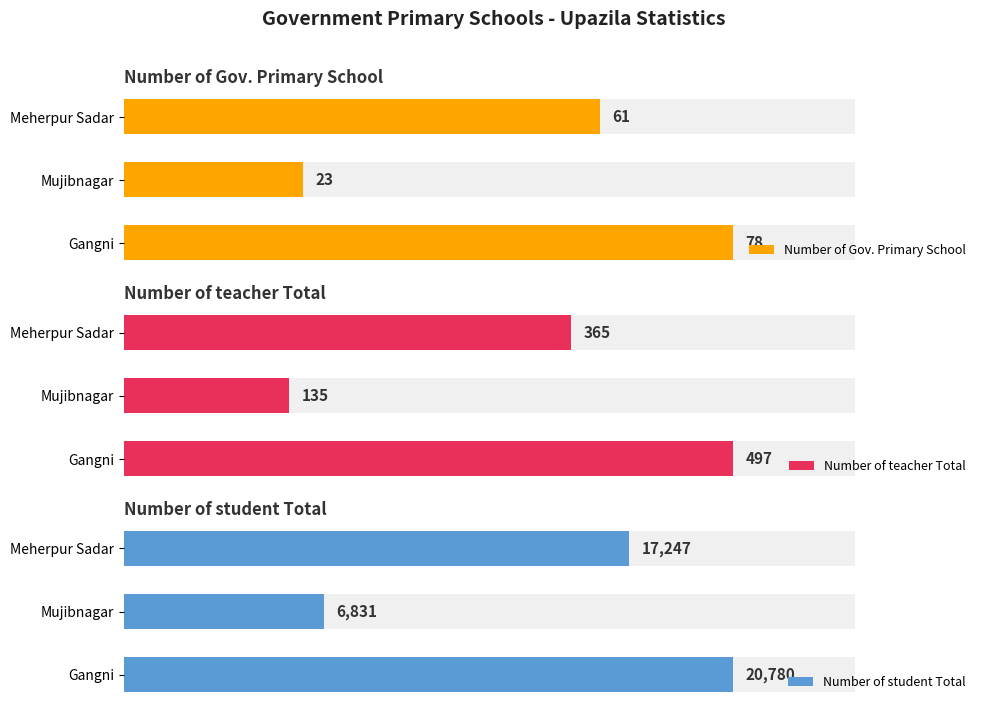

Does the chart contain any negative values?

No